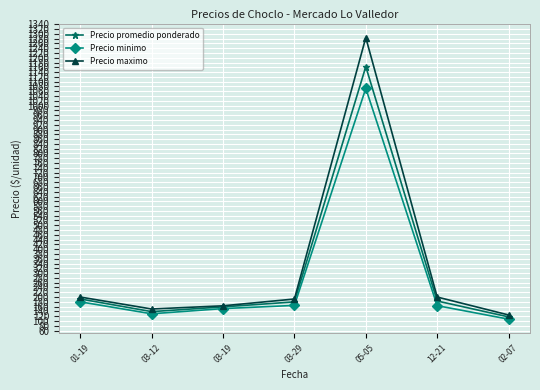

What is the value of the Precio promedio ponderado point at the 2nd from the left?

139.0